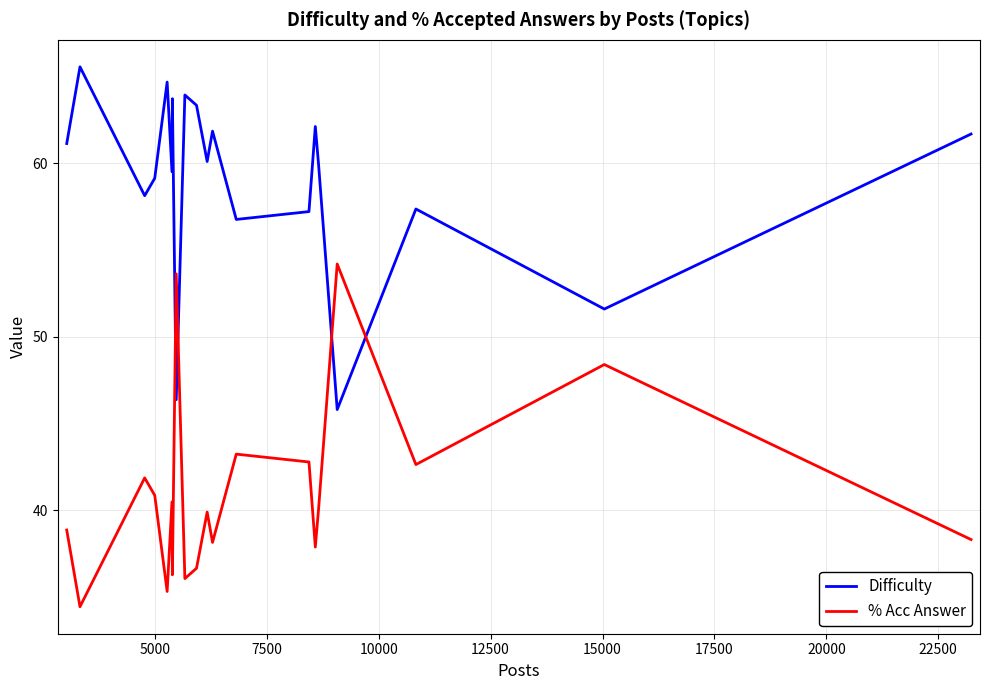

List the series in order of their overall mean, highest first.

Difficulty, % Acc Answer